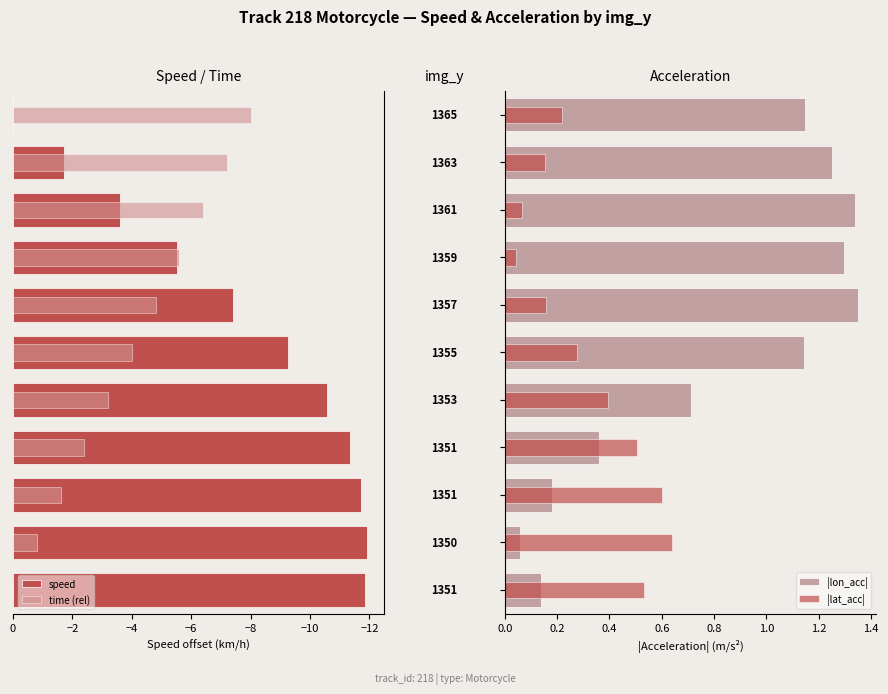

Does the chart contain stacked bars?

No